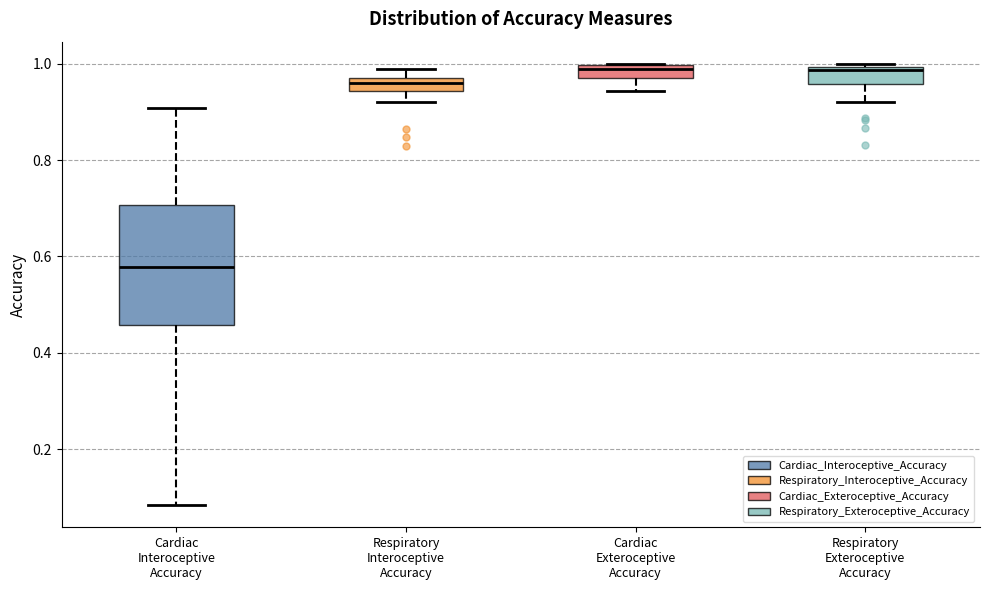

Which box has the lowest median line?

Cardiac Interoceptive Accuracy